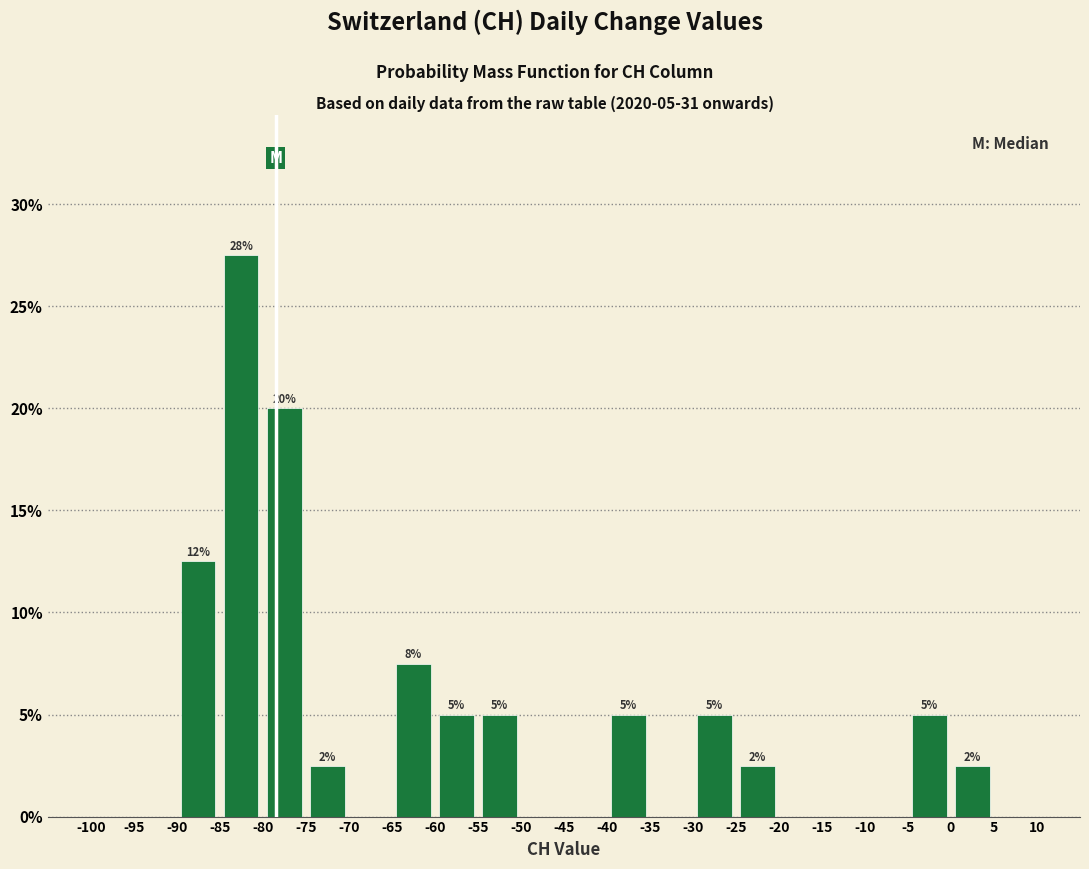

Which range on the x-axis has the tallest bar?

-85 to -80